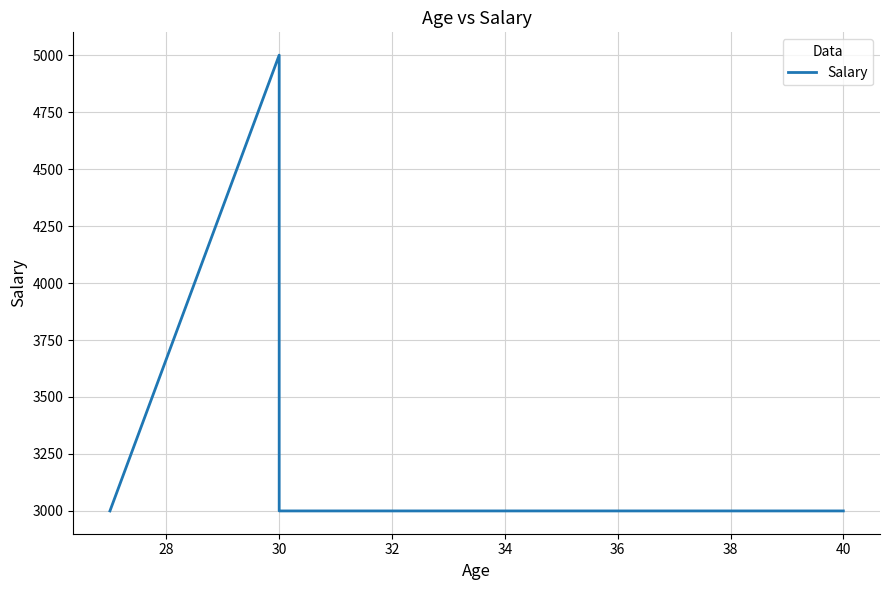

The chart shows a value of 3000 at 40. True or false?

True